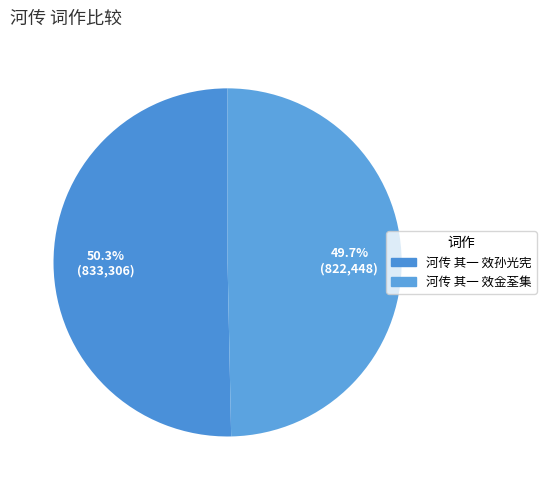

Which category accounts for the majority?

河传 其一 效孙光宪